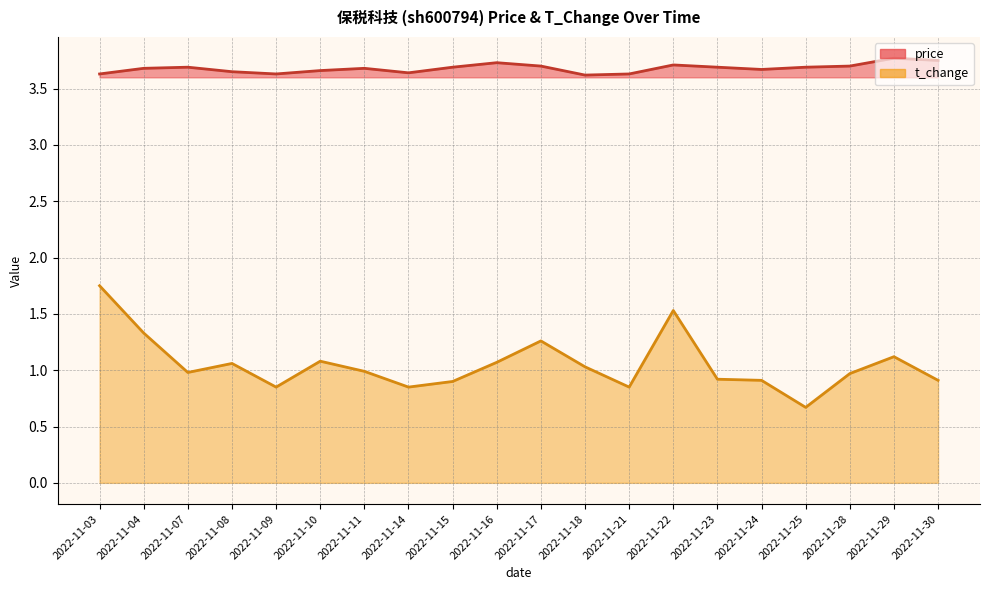

True or false: price and t_change intersect in this chart.

False